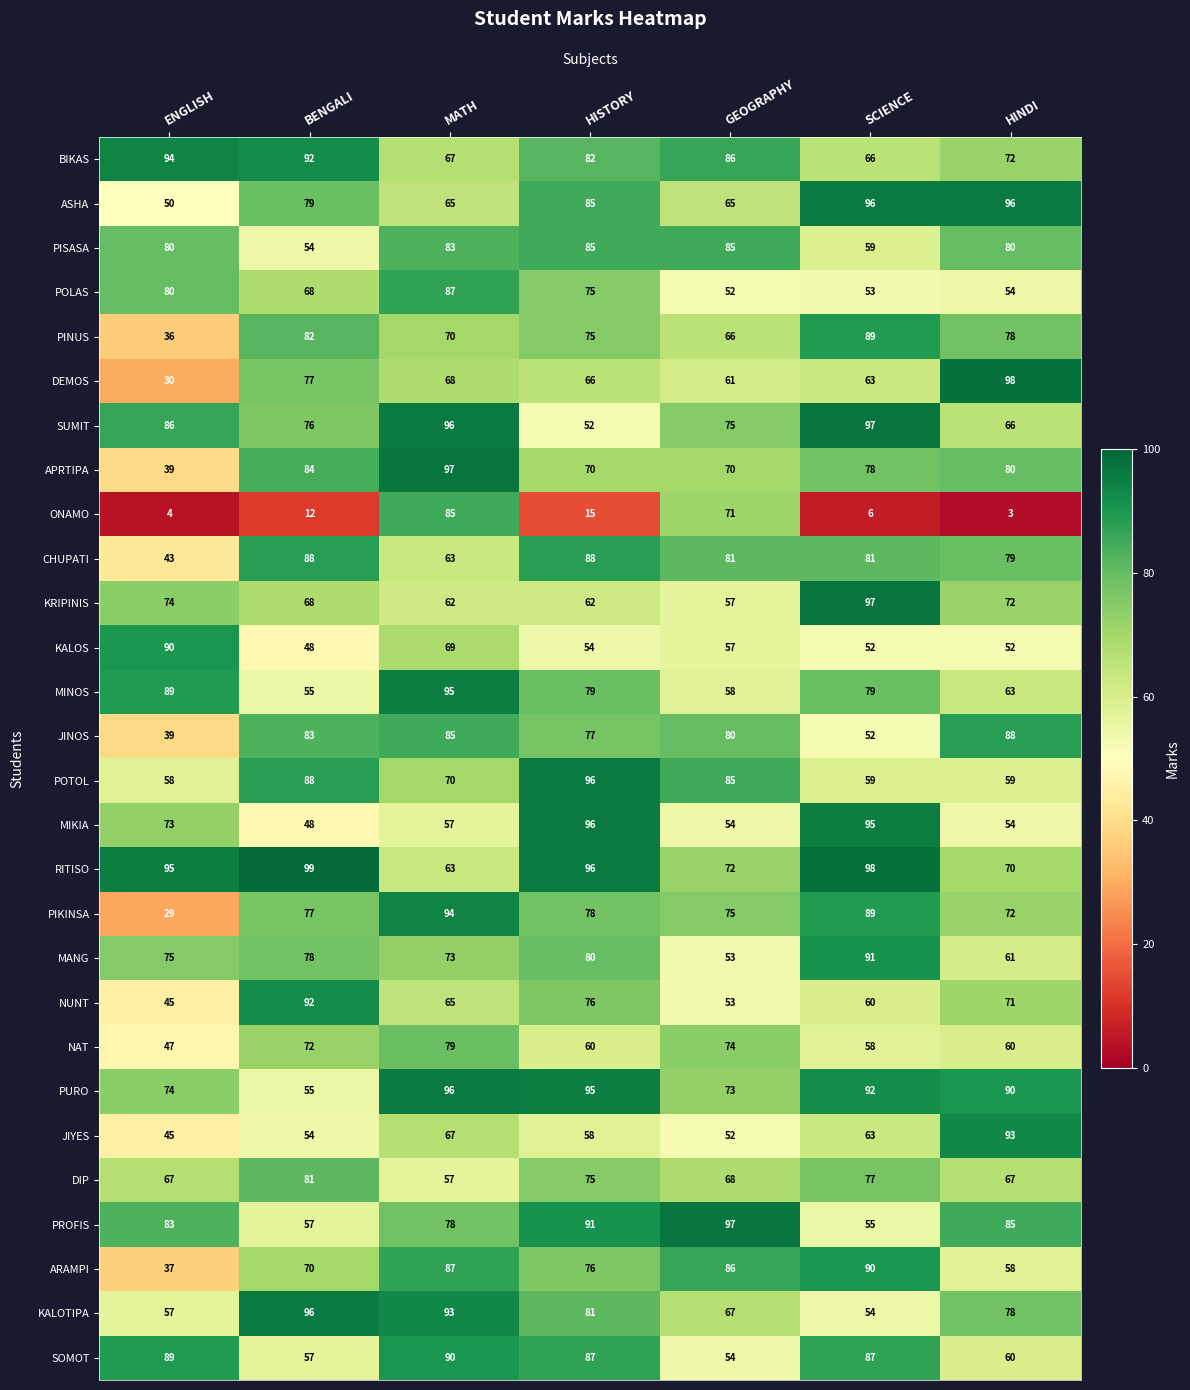

The value of NAT at ENGLISH is 47. True or false?

True